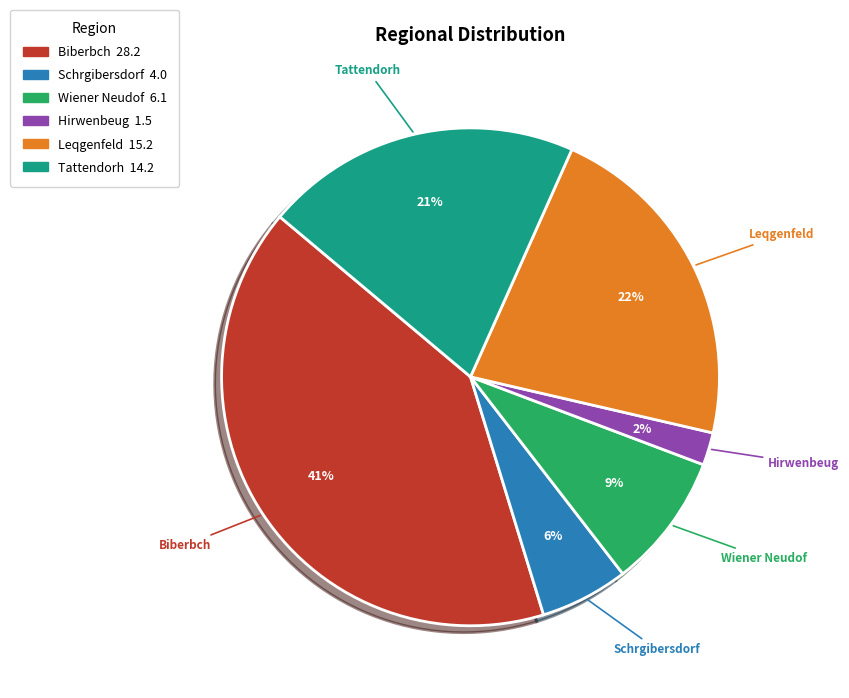

How many segments does this pie chart have?

6